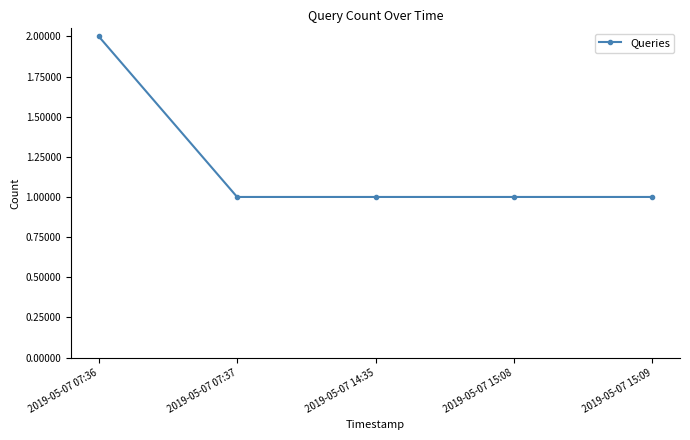

Which has a higher value, 2019-05-07 07:36 or 2019-05-07 15:09?

2019-05-07 07:36